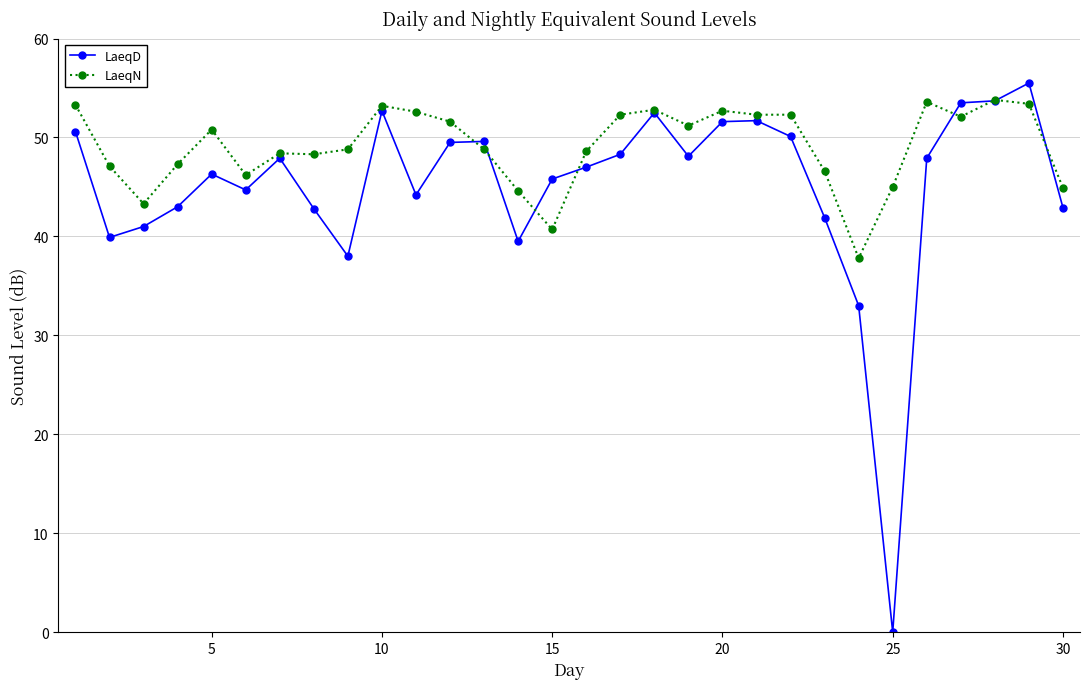

What is the difference between the maximum and minimum values in the LaeqN series?

16.0